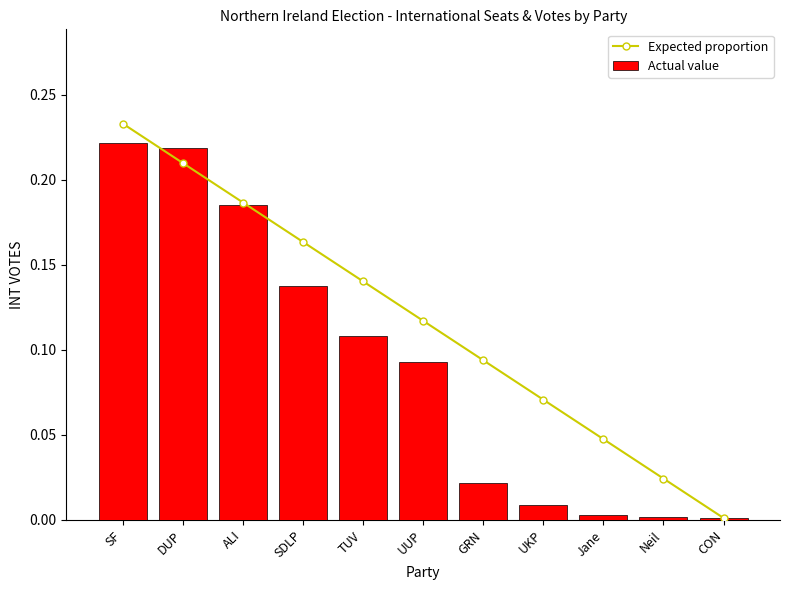

Between UUP and SF, which is larger?

SF